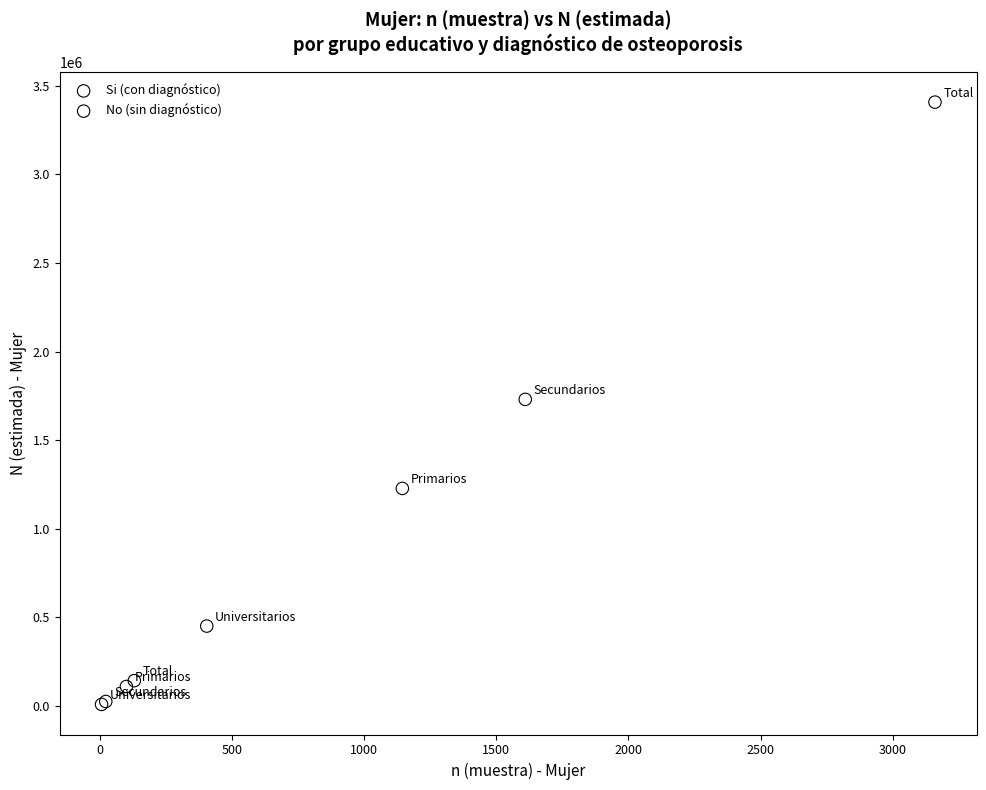

Which series contains the highest Y value?

No (sin diagnóstico)